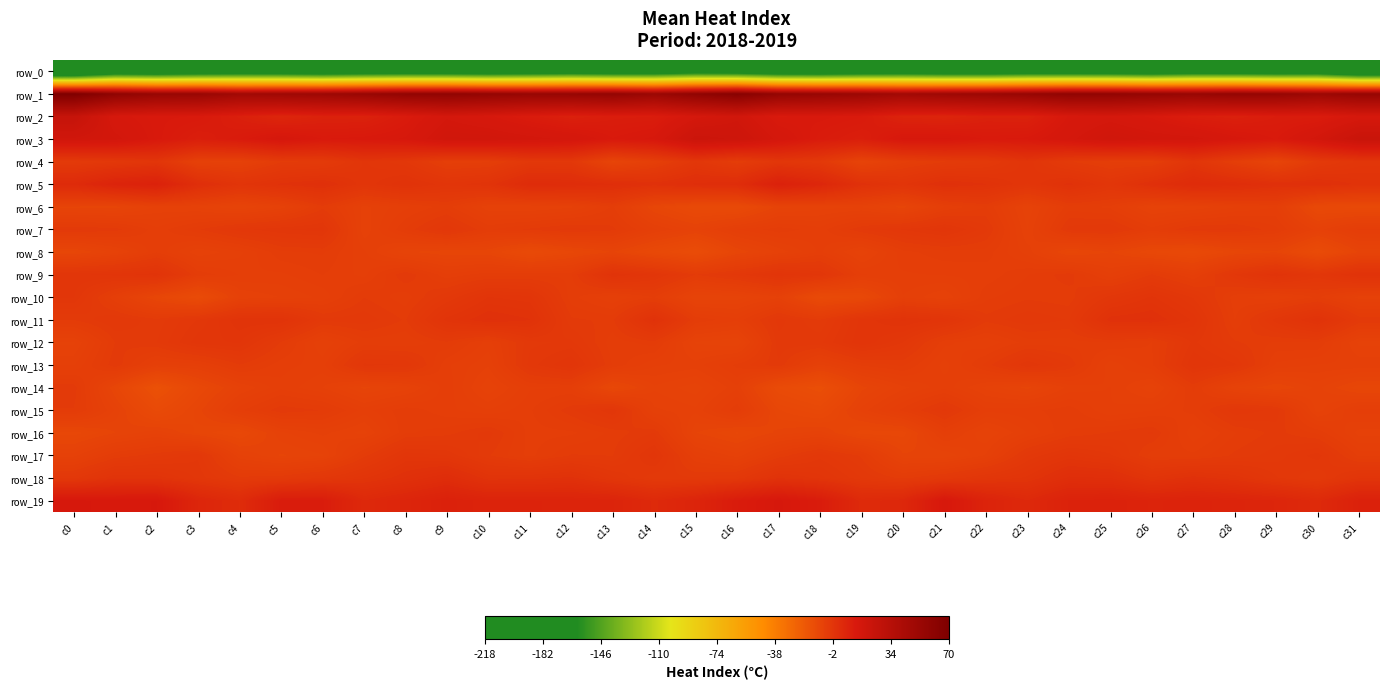

What is the maximum value for row_0?

-180.3